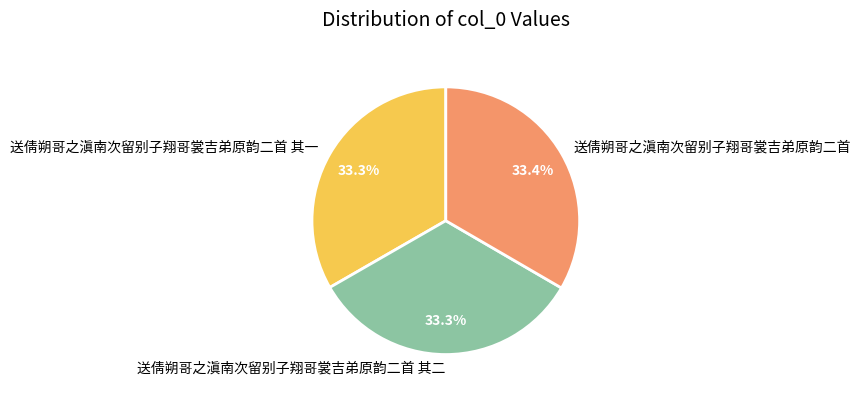

To the nearest percent, what percentage of the pie is 送倩朔哥之滇南次留别子翔哥裳吉弟原韵二首?

33%